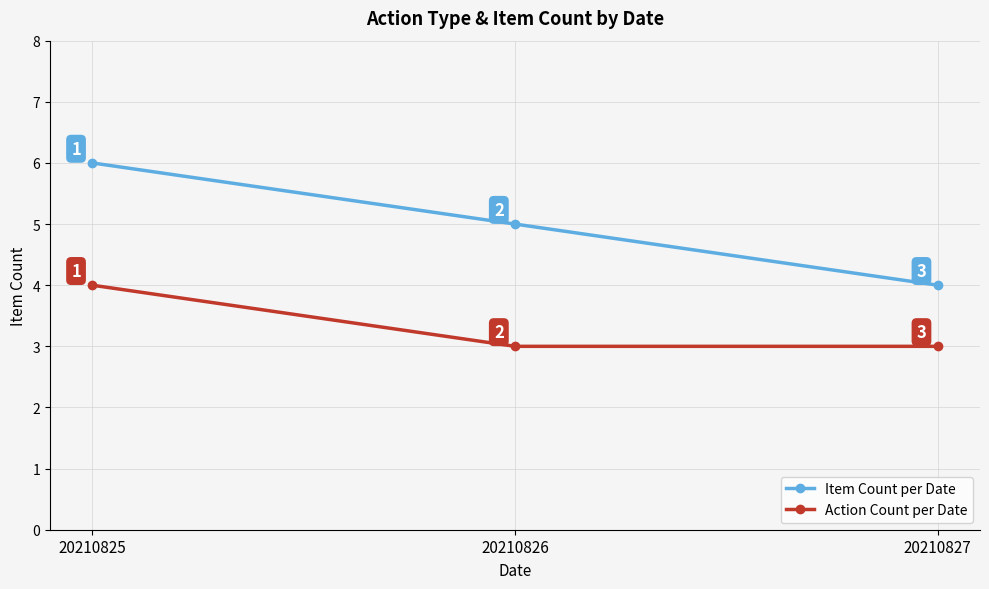

What is the difference between the maximum and minimum values in the Action Count per Date series?

1